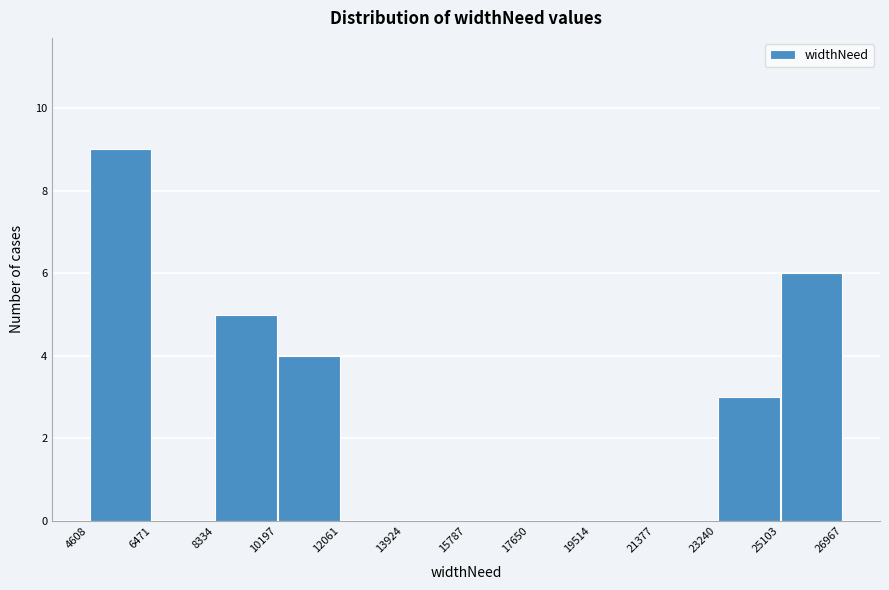

Reading left to right, transcribe this chart: for each bar, give the range it covers on the x-axis and its height. The values are not printed on the chart, so give them approximately, as read against the axis.

4608 to 6471: 9
6471 to 8334: 0
8334 to 10197: 5
10197 to 12061: 4
12061 to 13924: 0
13924 to 15787: 0
15787 to 17650: 0
17650 to 19514: 0
19514 to 21377: 0
21377 to 23240: 0
23240 to 25103: 3
25103 to 26967: 6